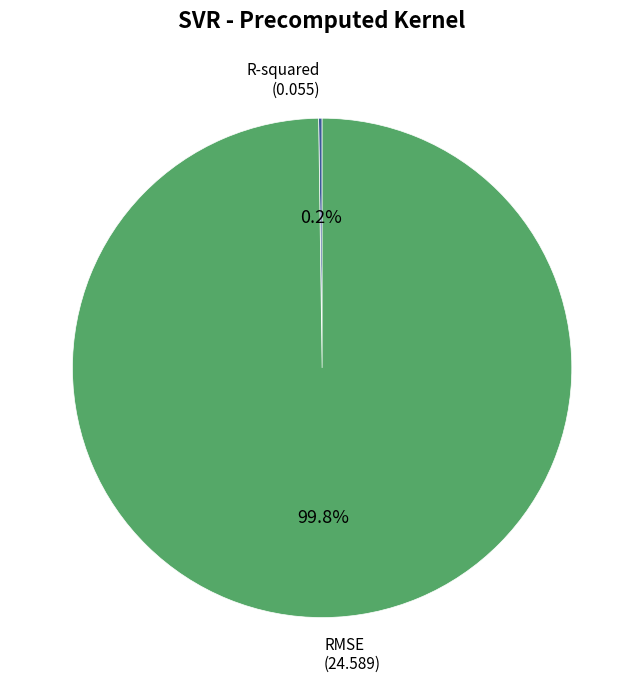

Which slice is the largest?

RMSE